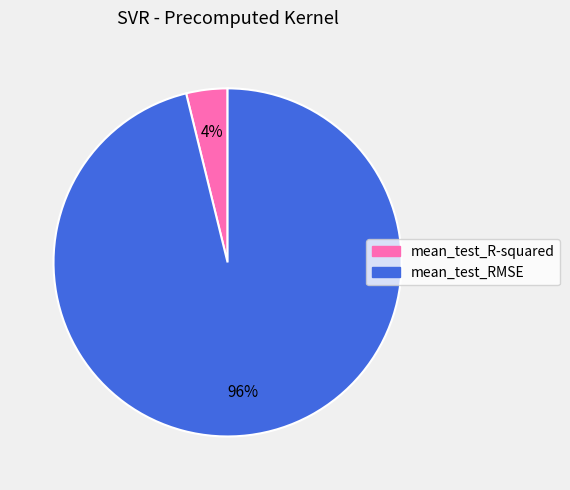

What is the largest slice in the pie chart?

mean_test_RMSE